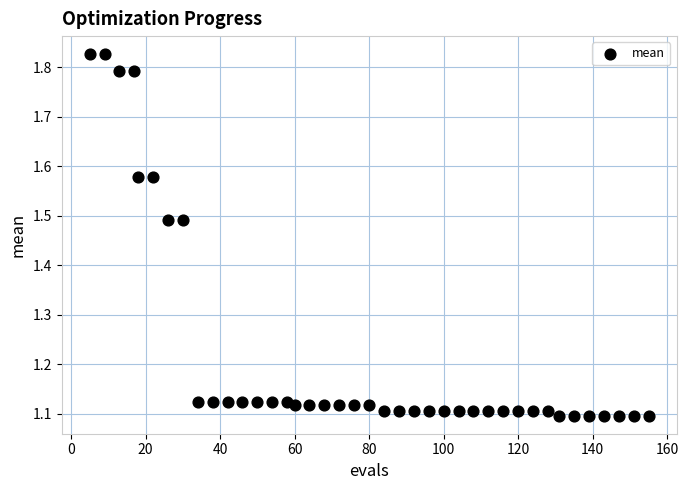

What is the range of Y values (max minus min)?

0.7